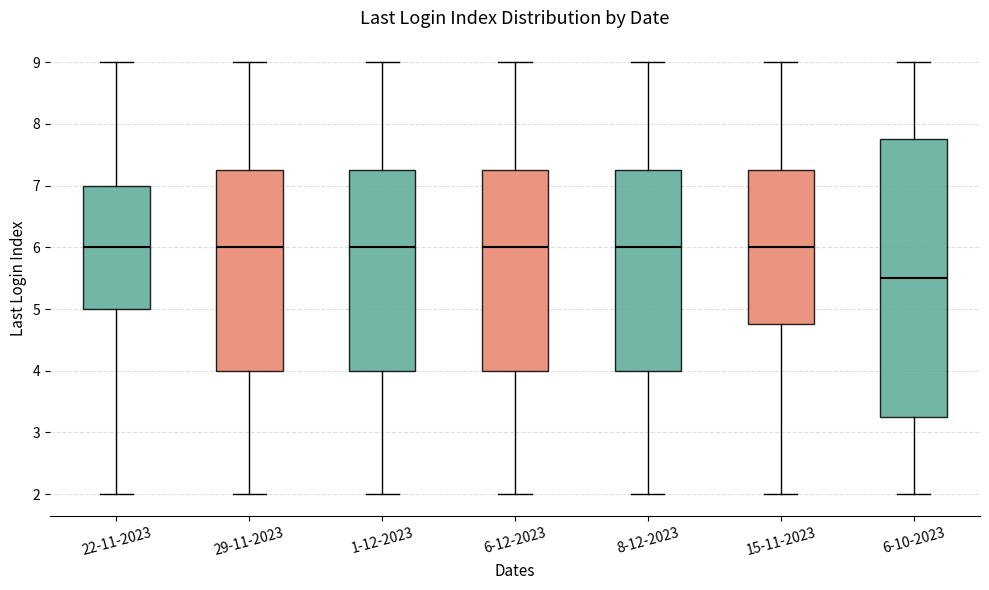

Which box has the lowest median line?

6-10-2023